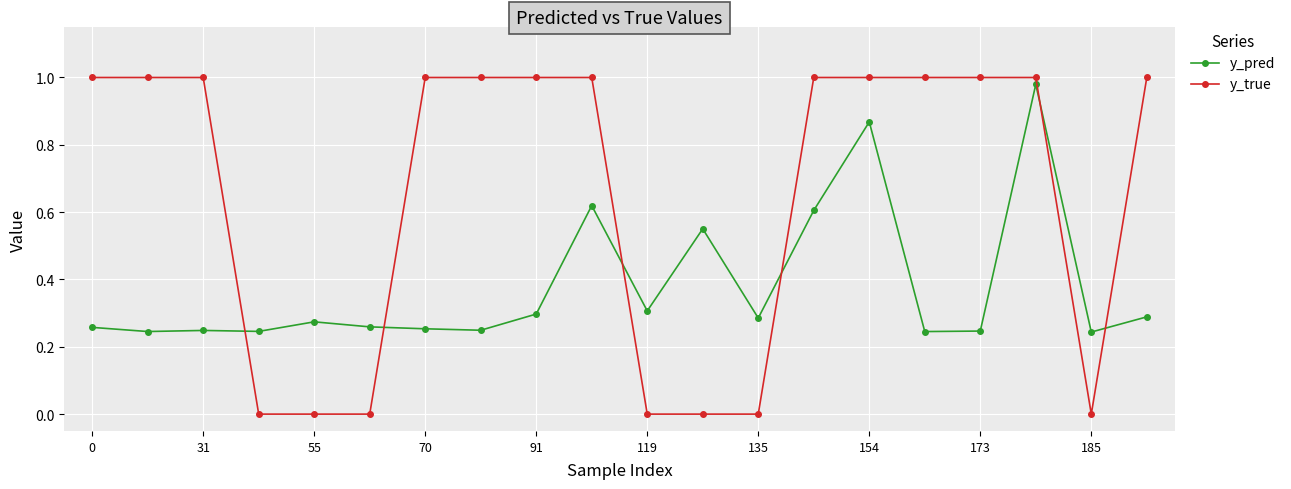

Which series has the largest total across all categories?

y_true